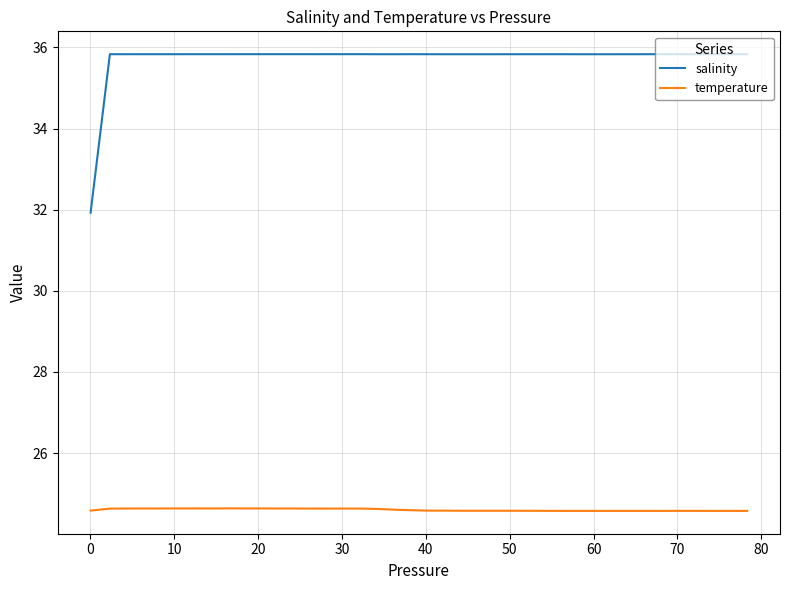

Which series has the largest range (max minus min)?

salinity